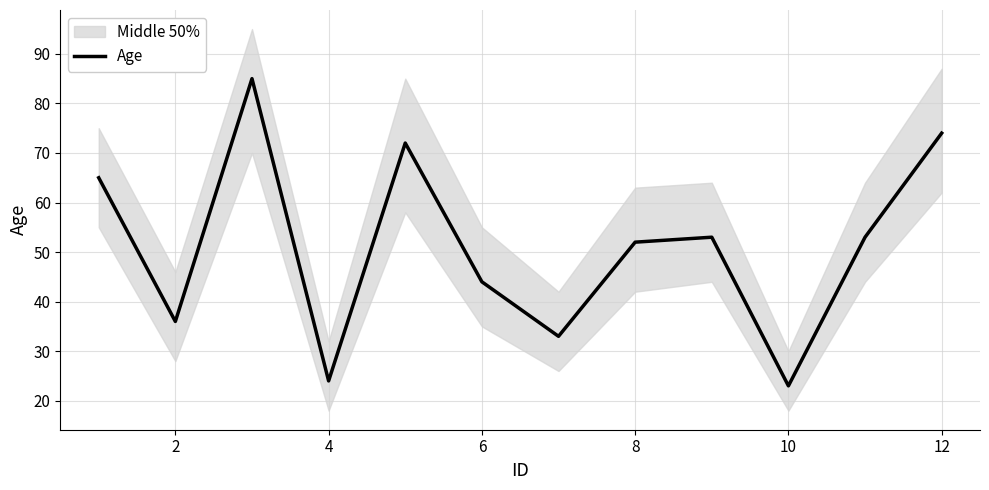

How many lines are shown in the chart?

1